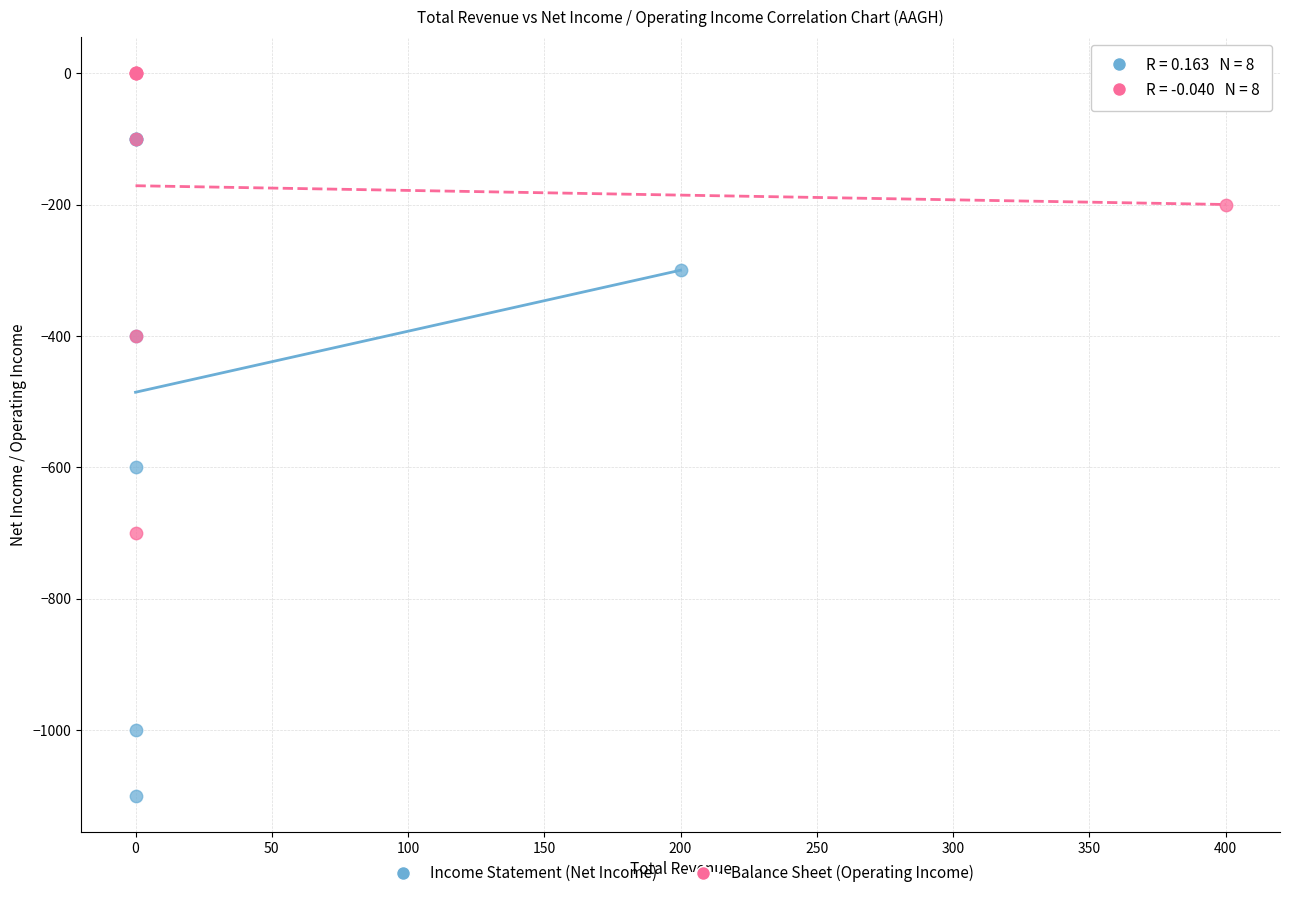

Which series contains the lowest Y value?

Income Statement (Net Income)